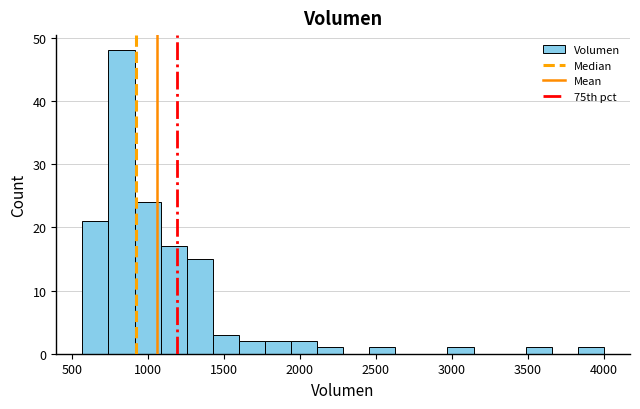

Around what value on the x-axis is the tallest bar? Give the approximate position of its centre, as read against the axis.

850